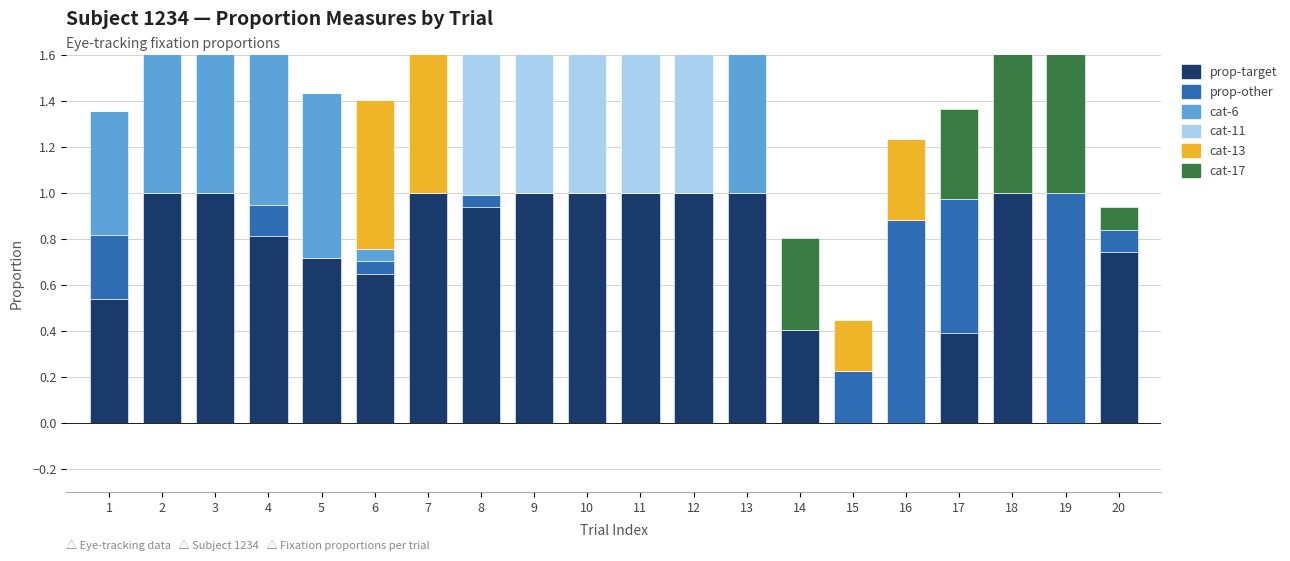

List the series in order of their peak value, highest first.

prop-target, prop-other, cat-6, cat-11, cat-13, cat-17